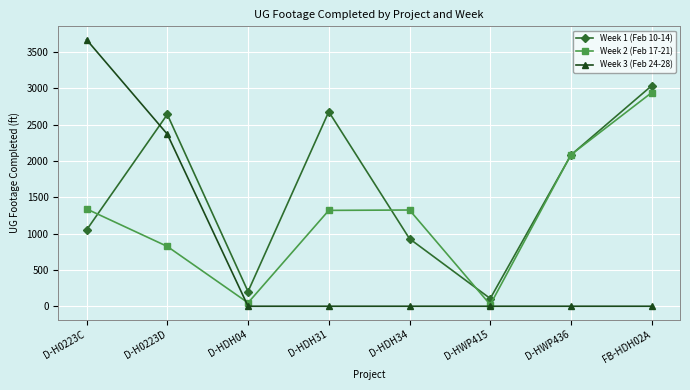

Rank the series at D-HDH04 from highest to lowest value.

Week 1 (Feb 10-14), Week 2 (Feb 17-21), Week 3 (Feb 24-28)